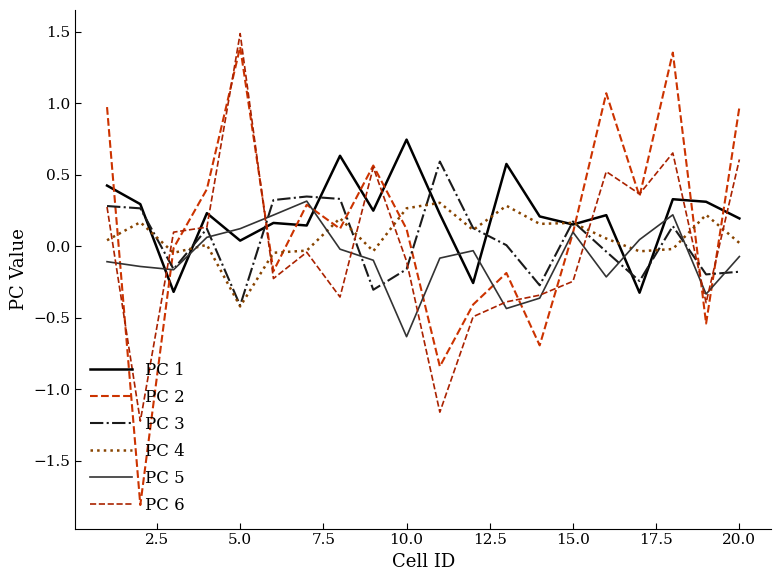

How many values in the PC 6 series are below 0?

11